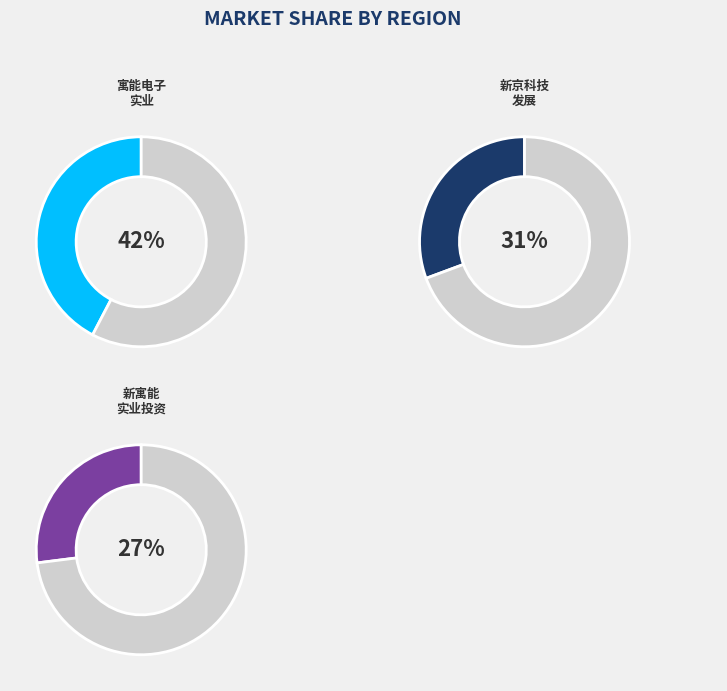

What is the total percentage of 乳源瑶族自治县寓能电子实业有限公司 and 乳源瑶族自治县新京科技发展有限公司?

73.0%